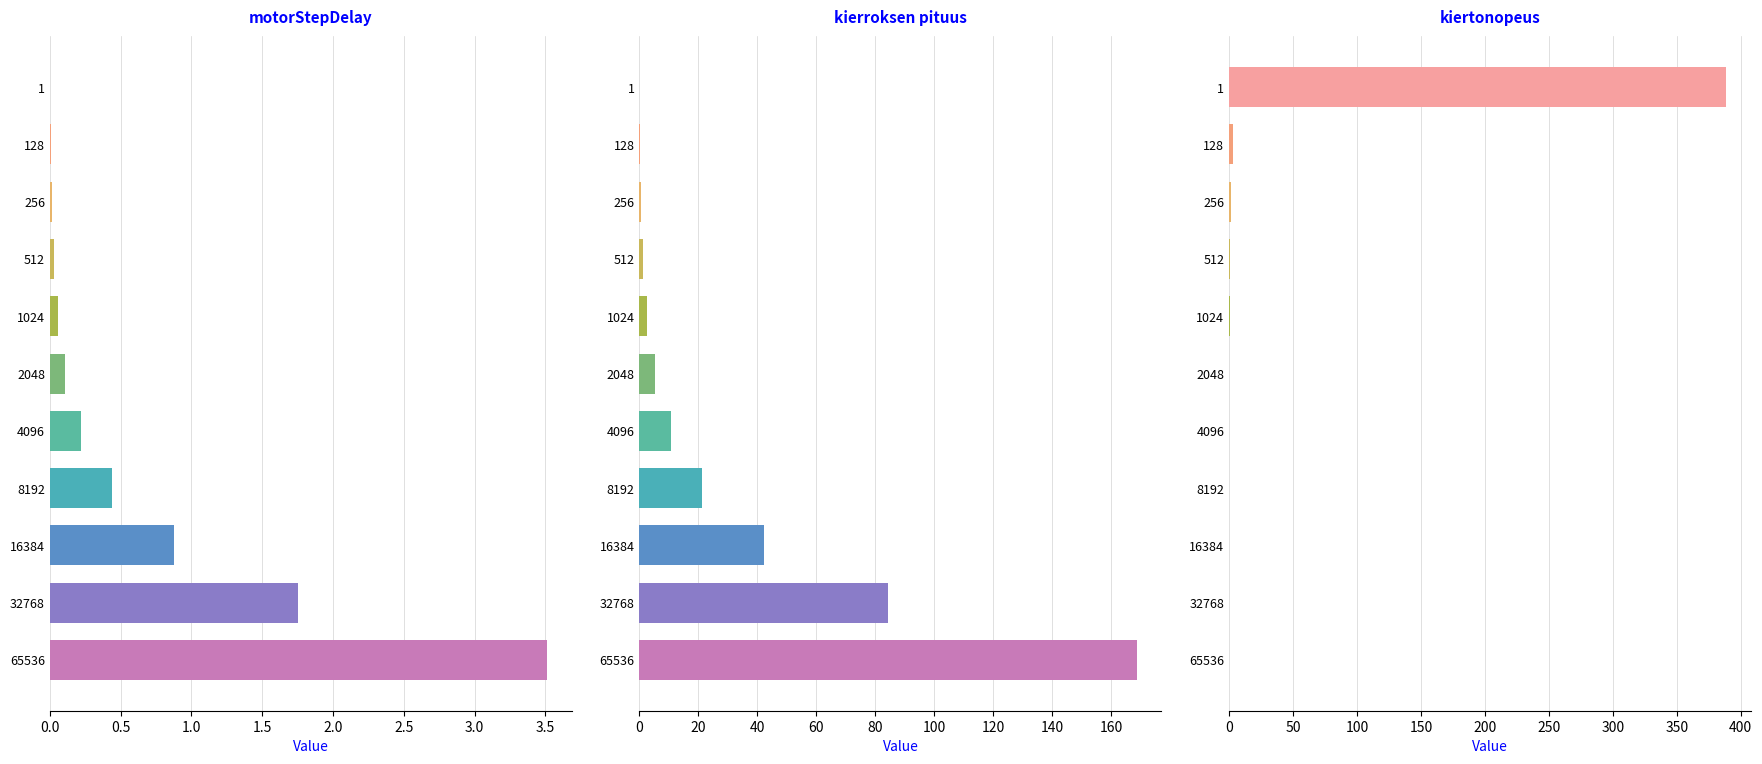

Count the number of data series in this chart.

3